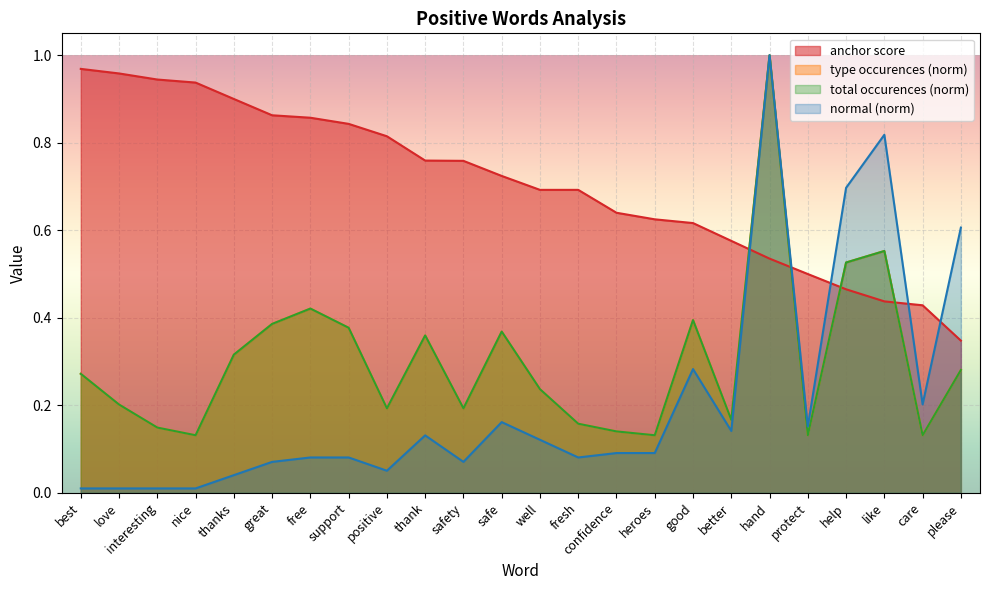

Which series changed the most between well and like?

normal